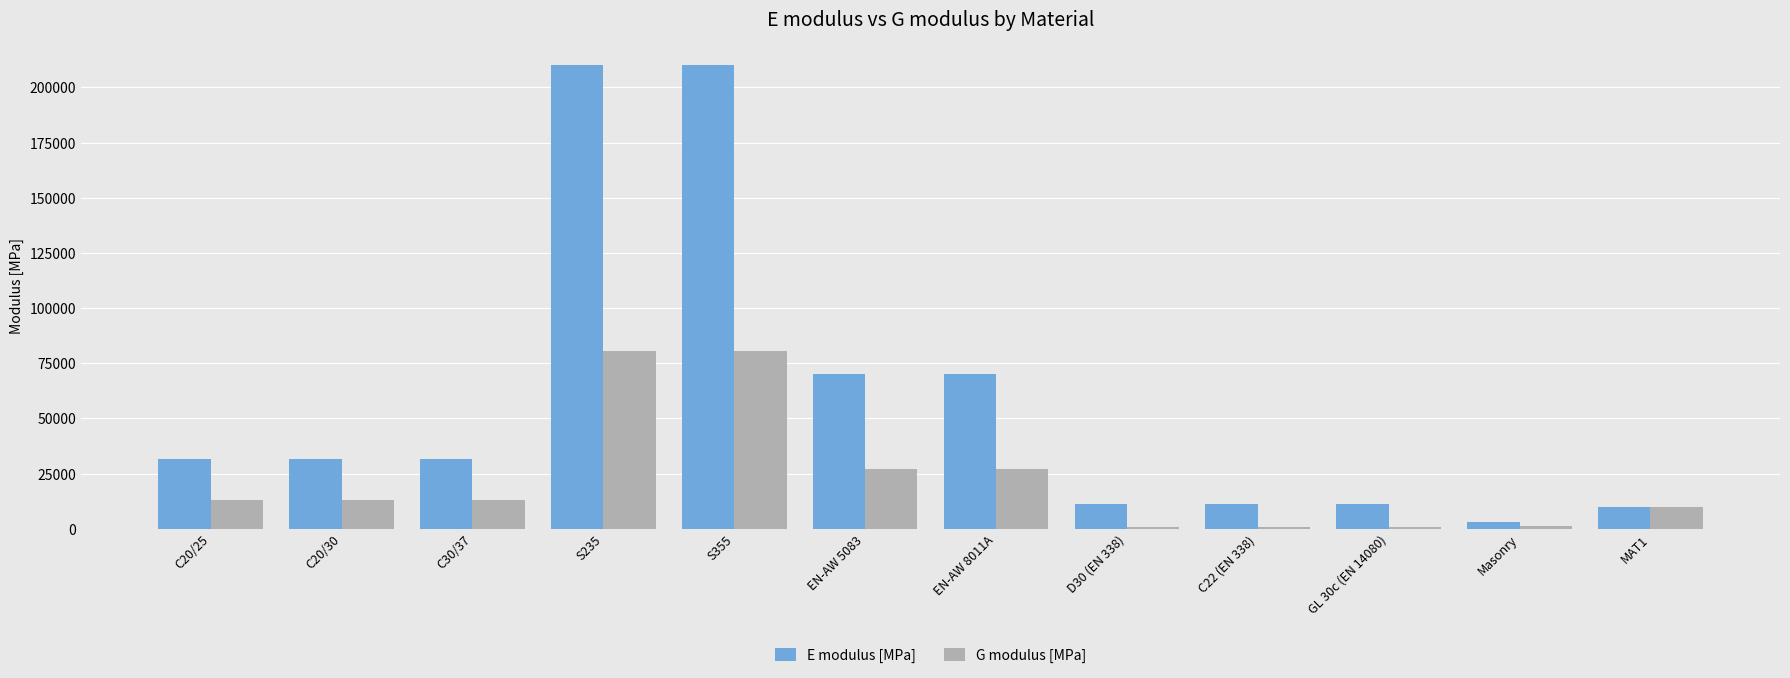

What is the label of the 7th bar from the right?

EN-AW 5083